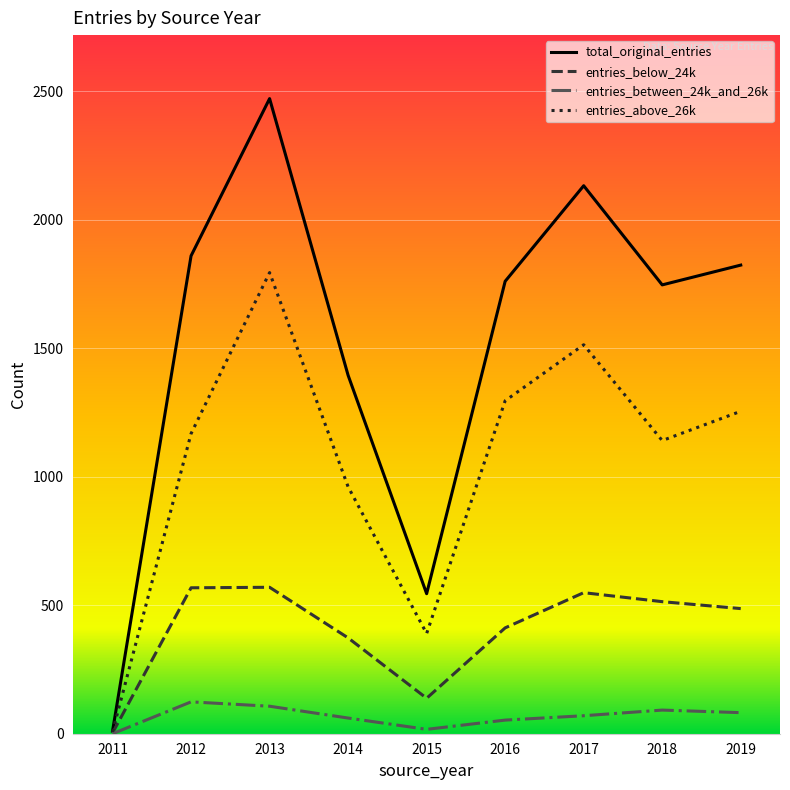

Which category has the highest value in the entries_above_26k series?

2013